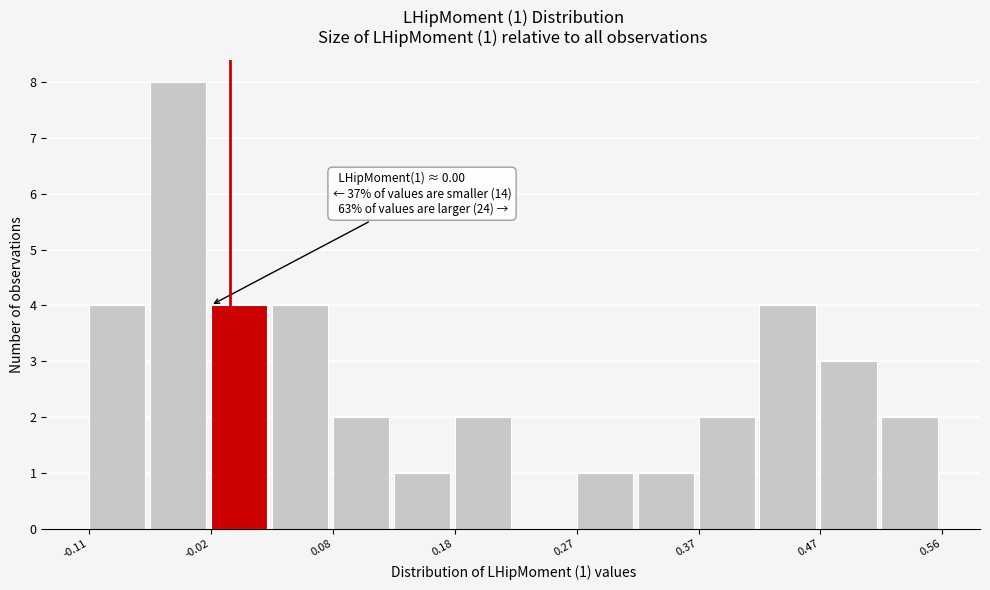

Which range on the x-axis has the tallest bar?

-0.06 to -0.02